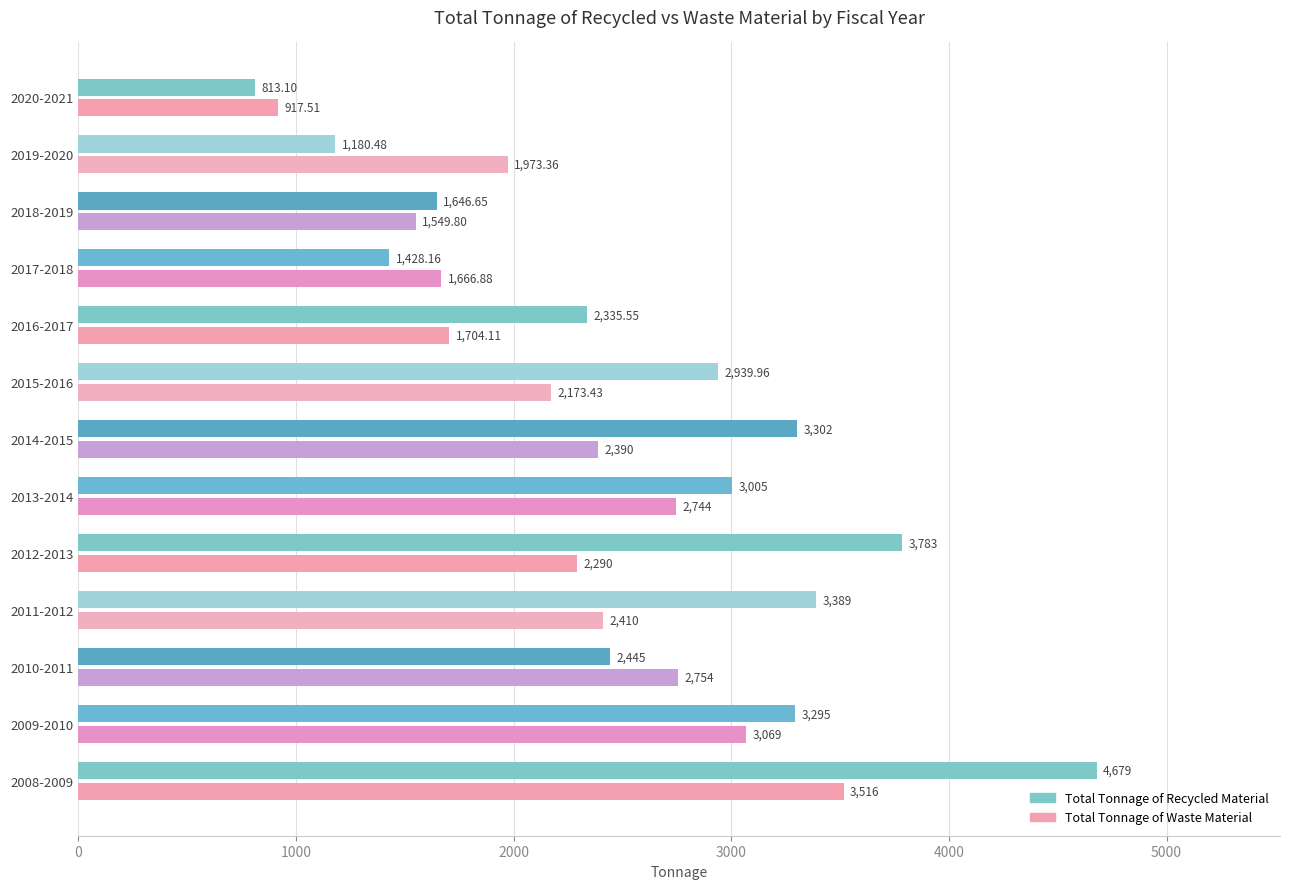

At 2019-2020, list the series in order from largest to smallest.

Total Tonnage of Waste Material, Total Tonnage of Recycled Material